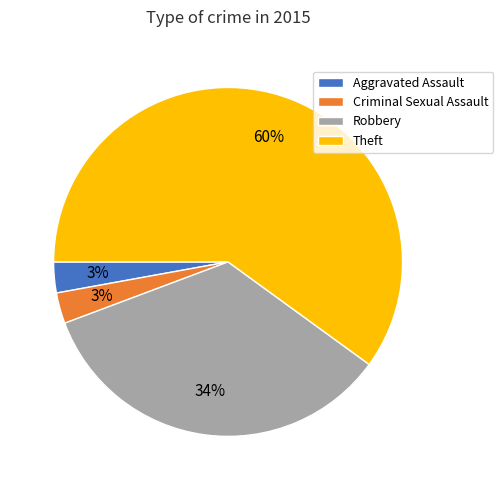

The Criminal Sexual Assault slice represents 9% of the pie. True or false?

False